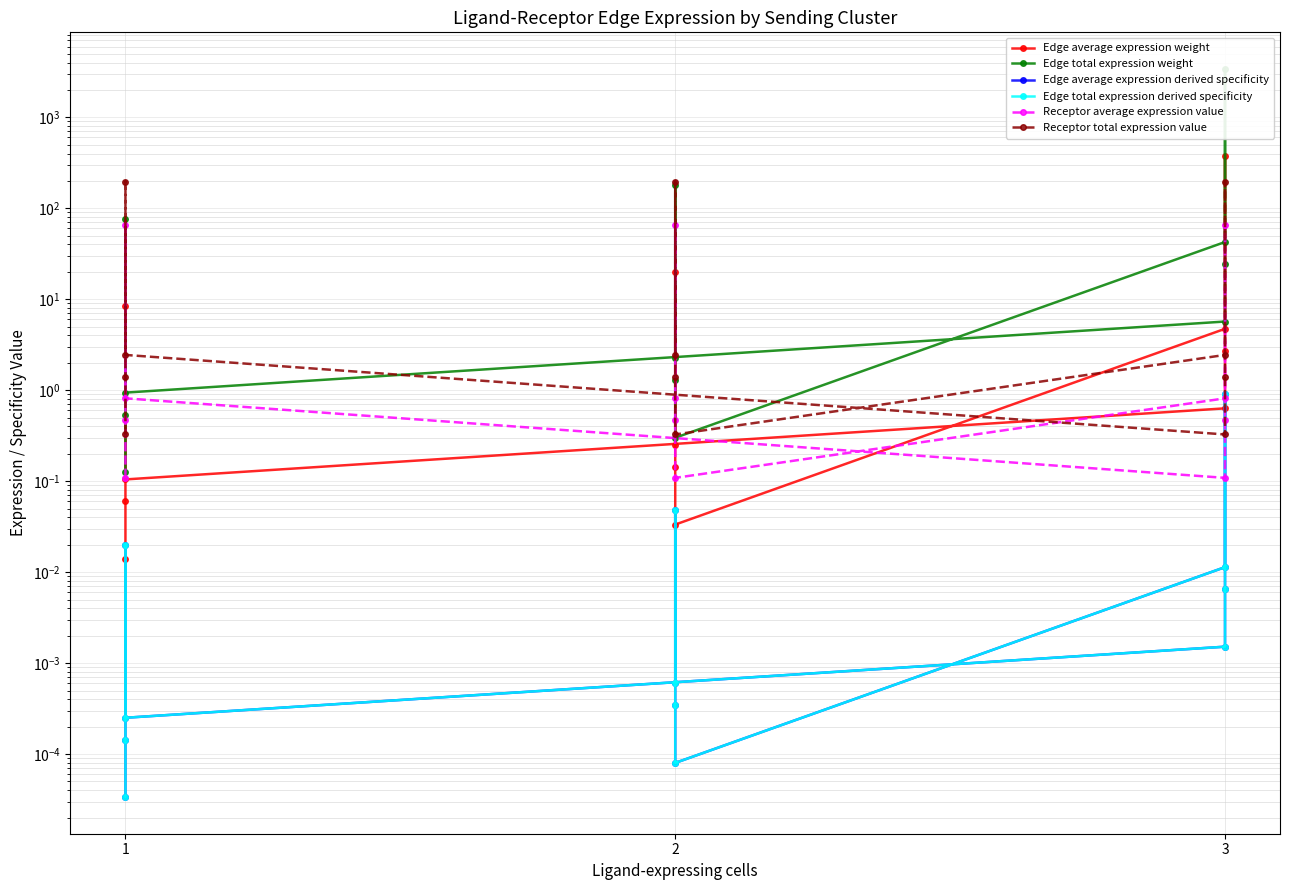

What is the value of the Edge total expression weight point at the 11th from the left?

180.4